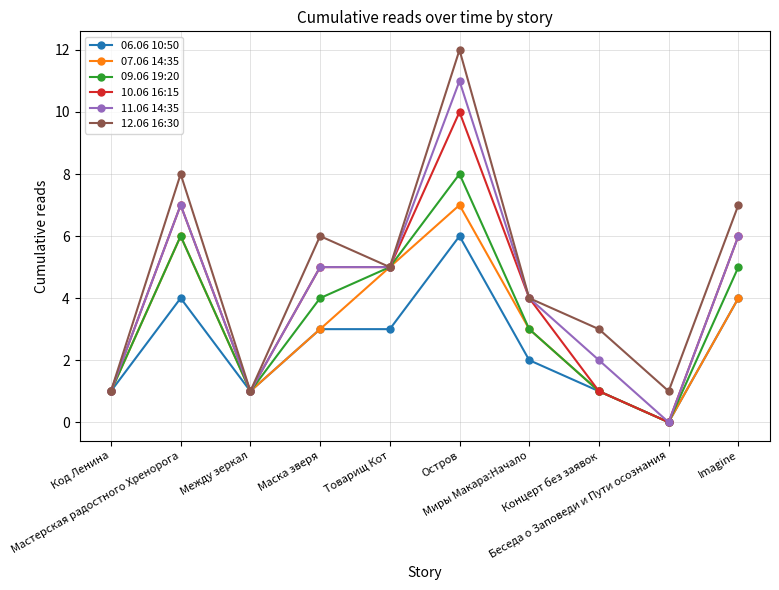

Is this an area chart (filled region under the line)?

No